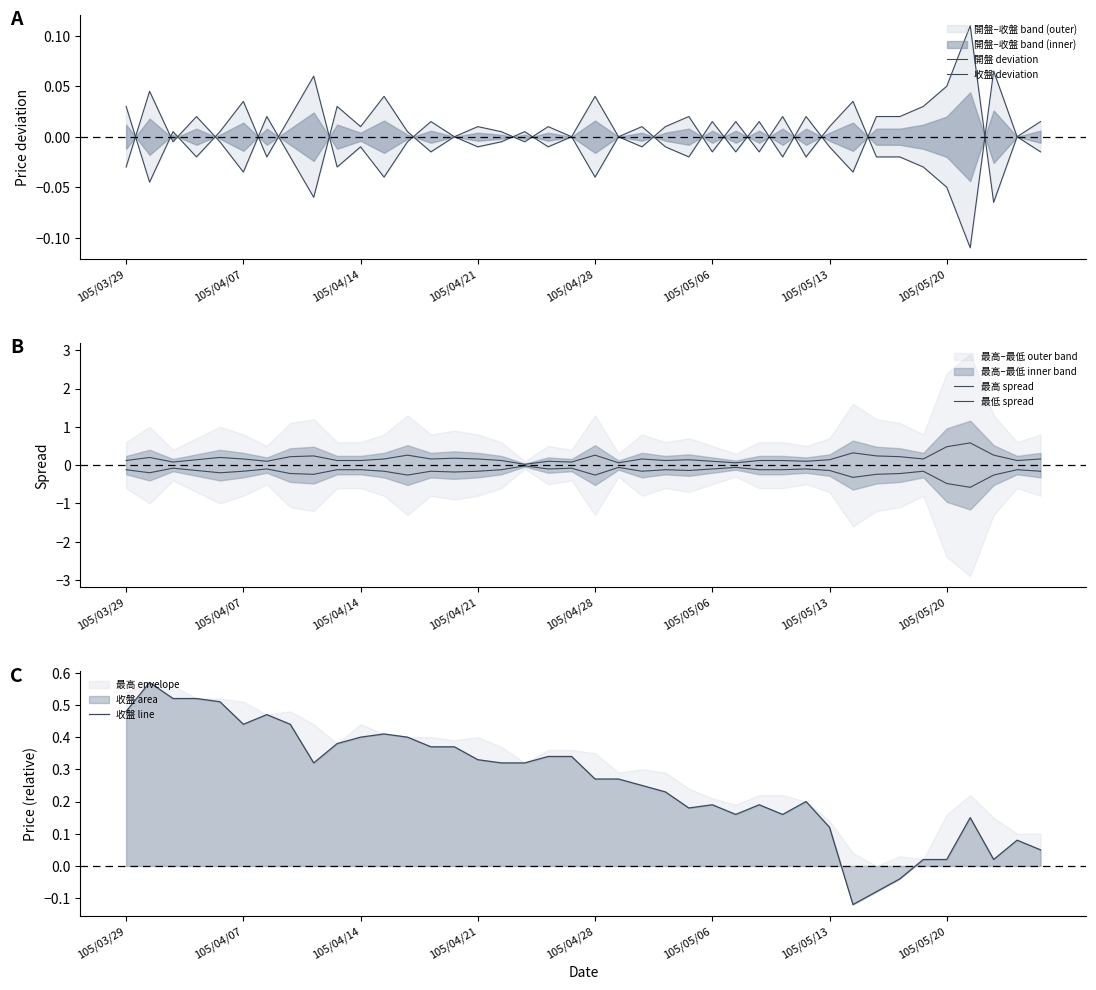

What is the sum of the 收盤 line values at 38 and 12?

0.5